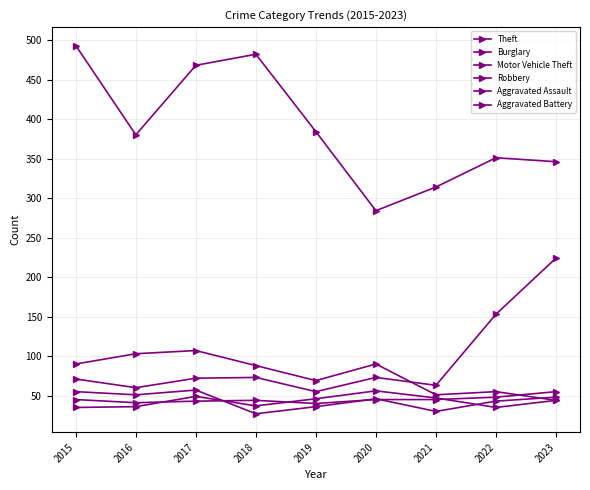

How many data points in Aggravated Assault are less than 45?

4